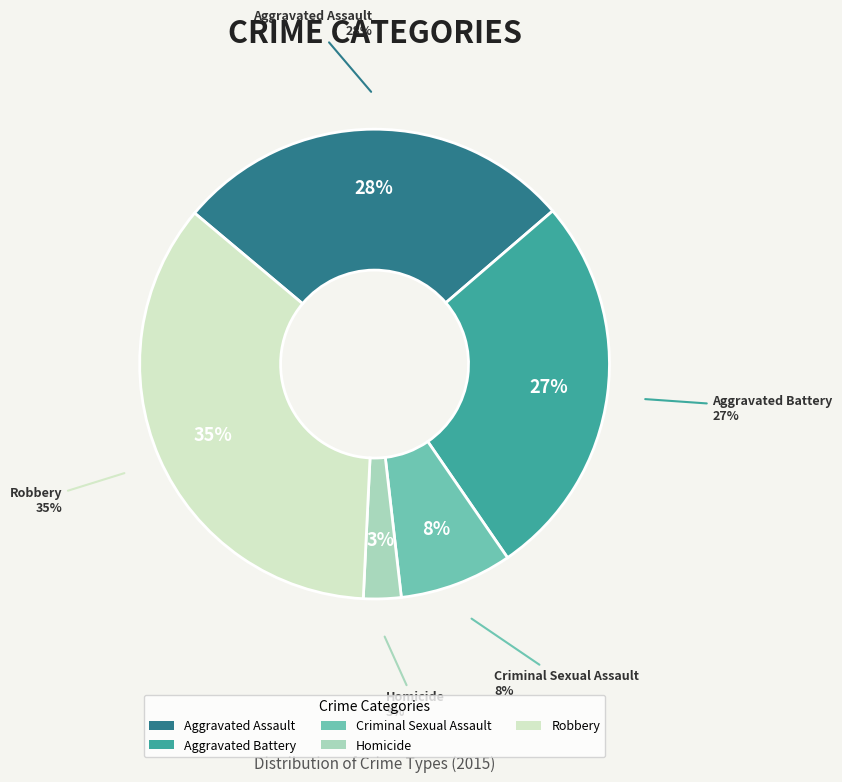

To the nearest percent, what is the combined percentage of Criminal Sexual Assault and Aggravated Battery?

34%